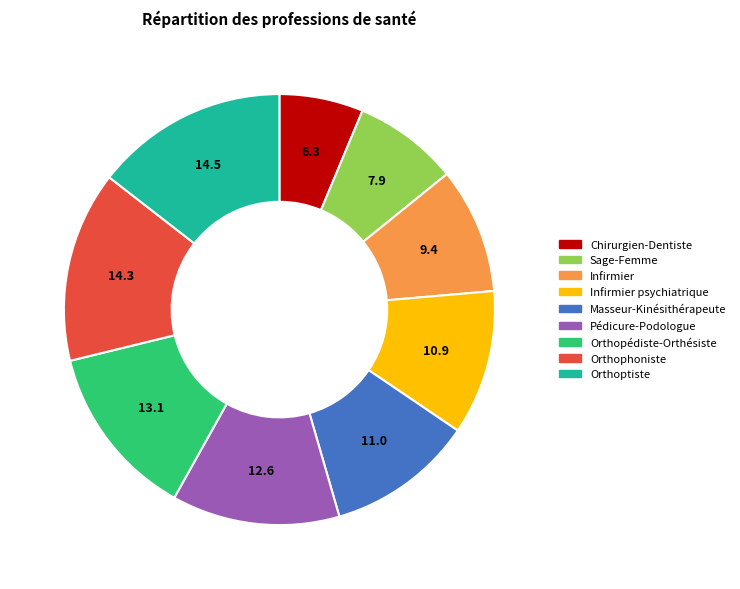

Is there any slice that represents more than half of the pie?

No